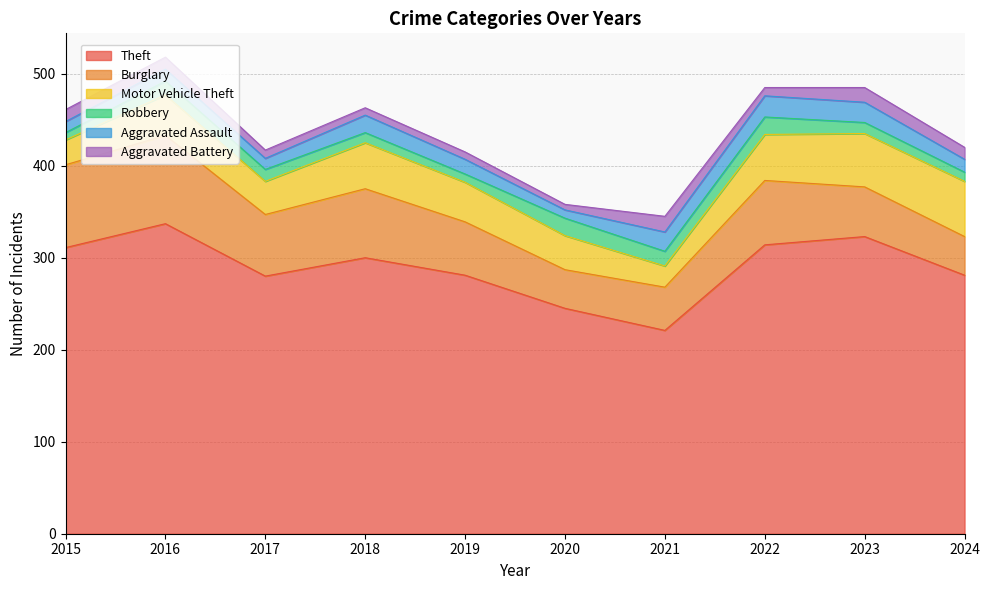

Where is Theft nearest to the value 279?

2017